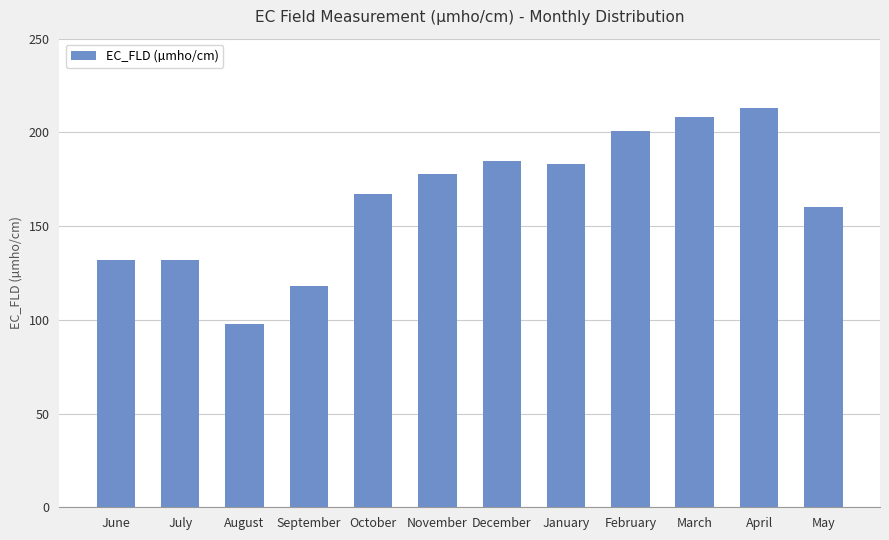

What is the approximate value at March, to the nearest 50?

200